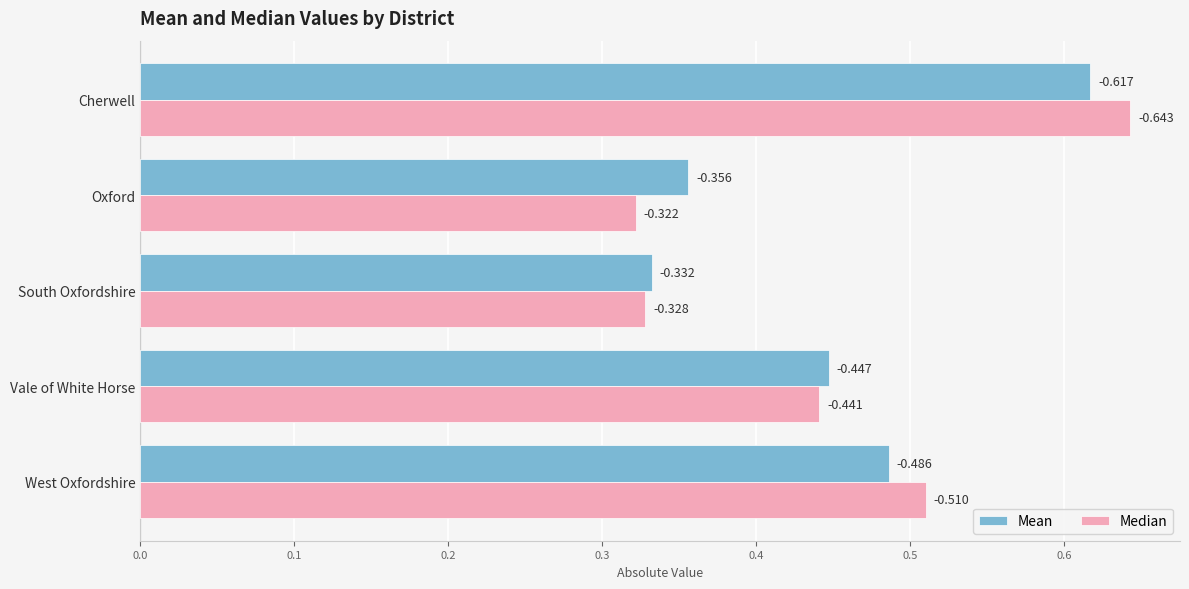

What are all the series names shown in the legend?

Mean, Median